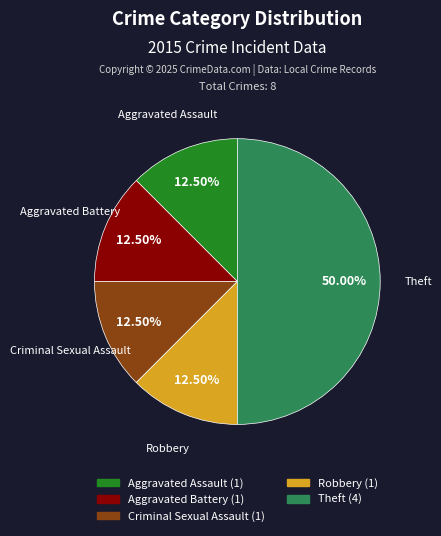

Count the number of slices in the pie.

5